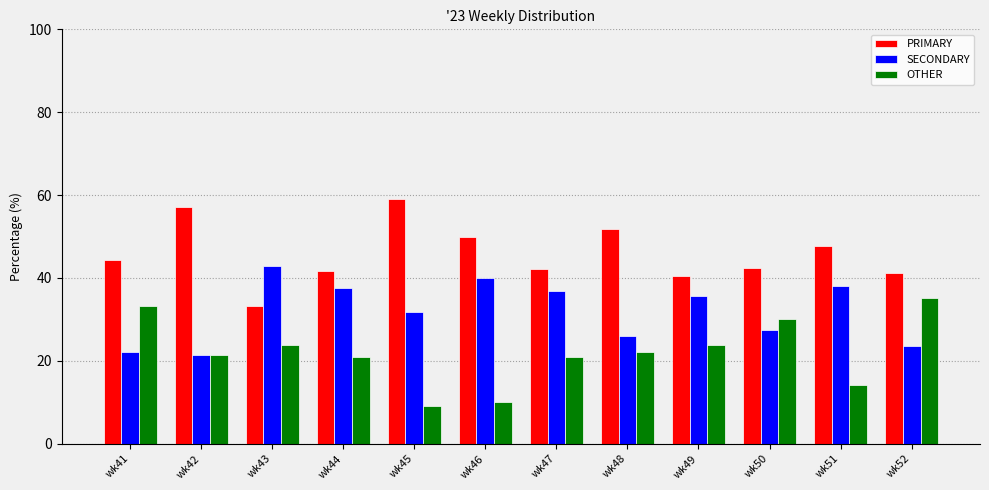

What is the difference between the OTHER values at wk43 and wk52?

11.5